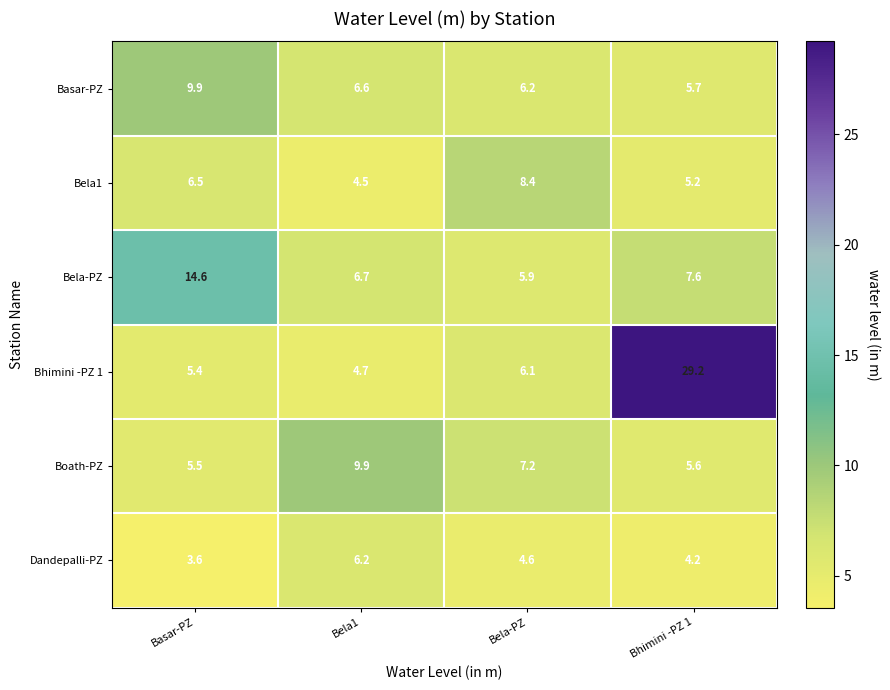

What is the difference between the Dandepalli-PZ values at Bela-PZ and Bela1?

1.6